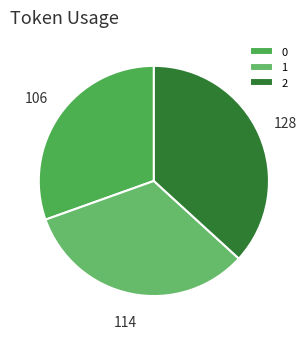

Count the number of slices in the pie.

3